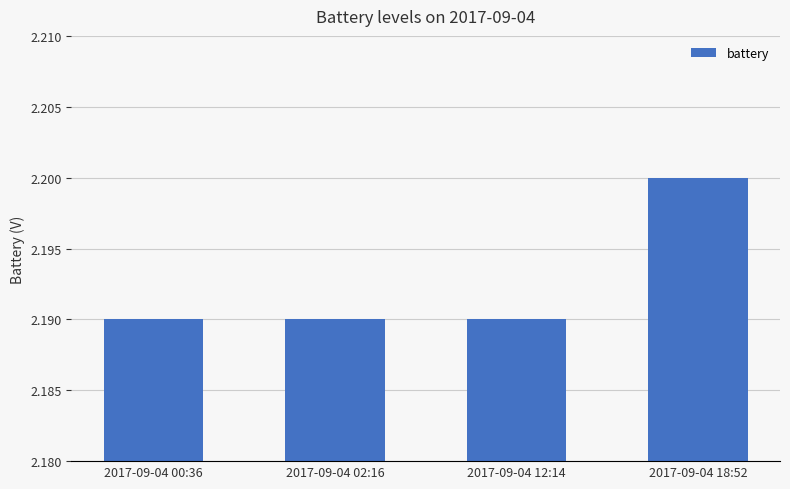

True or false: the data shows 2.2 at 2017-09-04 12:14.

True